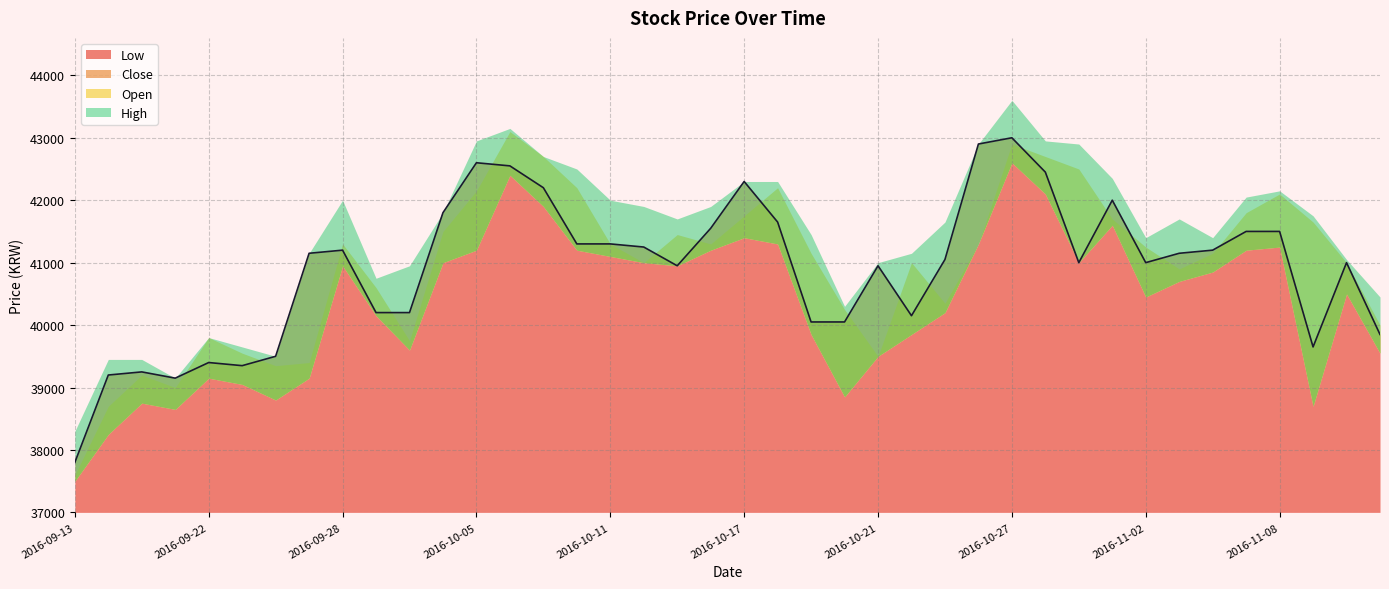

Reading left to right, what are all the values shown in this chart?

Open: 37600	38700	39200	39000	39800	39550	39350	39400	41300	40600	39750	41500	42150	43100	42700	42200	41300	41000	41450	41300	41750	42200	41150	40250	39500	41000	40350	41300	42900	42700	42500	41700	41250	40900	41150	41800	42100	41650	41000	40000
High: 38300	39450	39450	39150	39800	39650	39500	41150	42000	40750	40950	41800	42950	43150	42700	42500	42000	41900	41700	41900	42300	42300	41450	40300	41000	41150	41650	42900	43600	42950	42900	42350	41400	41700	41400	42050	42150	41750	41050	40450
Low: 37500	38250	38750	38650	39150	39050	38800	39150	40950	40150	39600	41000	41200	42400	41900	41200	41100	41000	40950	41200	41400	41300	39850	38850	39500	39850	40200	41300	42600	42100	41000	41600	40450	40700	40850	41200	41250	38700	40500	39550
Close: 37800	39200	39250	39150	39400	39350	39500	41150	41200	40200	40200	41800	42600	42550	42200	41300	41300	41250	40950	41550	42300	41650	40050	40050	40950	40150	41050	42900	43000	42450	41000	42000	41000	41150	41200	41500	41500	39650	41000	39850